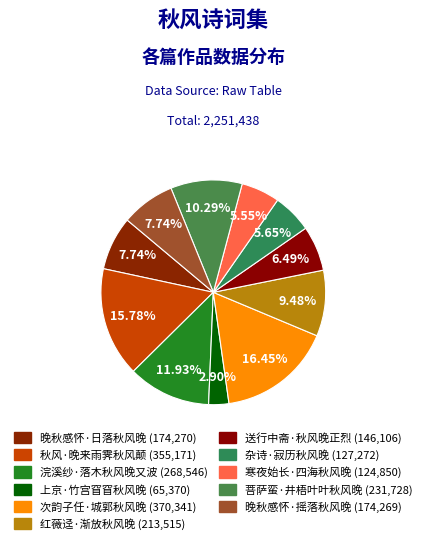

Which category has the smallest portion of the pie?

上京·竹宫窅窅秋风晚